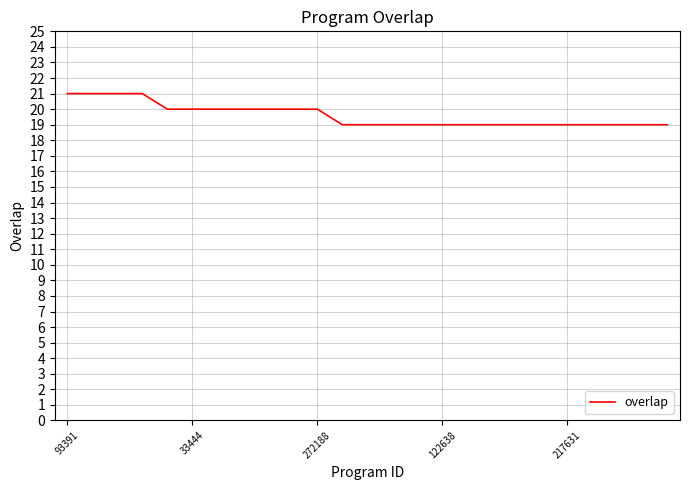

What is the smallest value displayed?

19